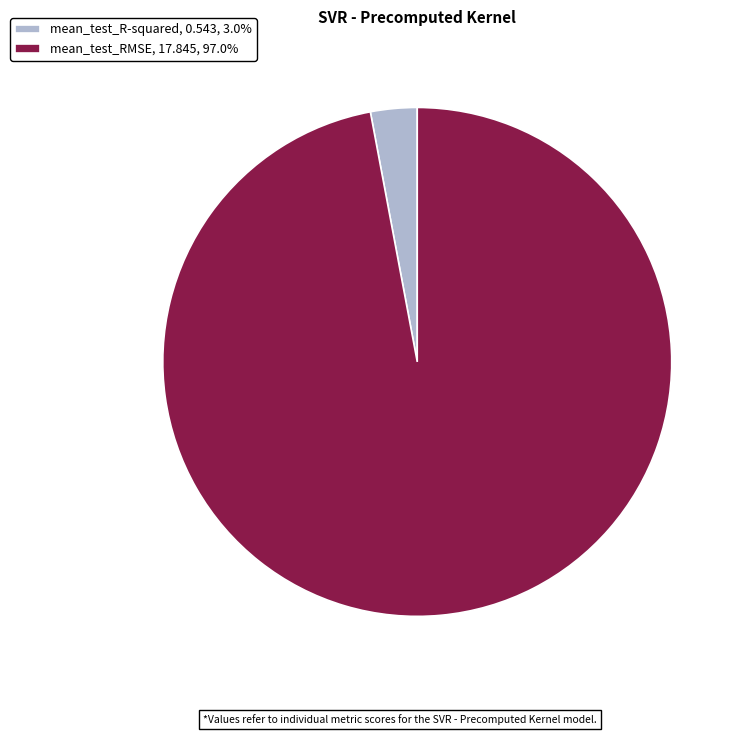

Do mean_test_RMSE, 17.845, 97.0% and mean_test_R-squared, 0.543, 3.0% together represent more than half of the pie?

Yes